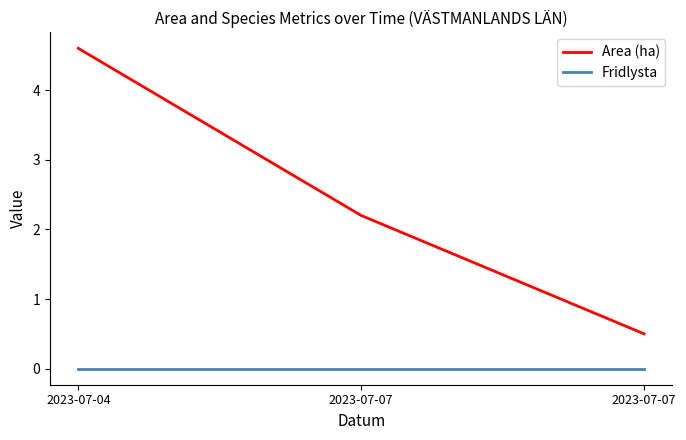

Which series has the largest total across all categories?

Area (ha)